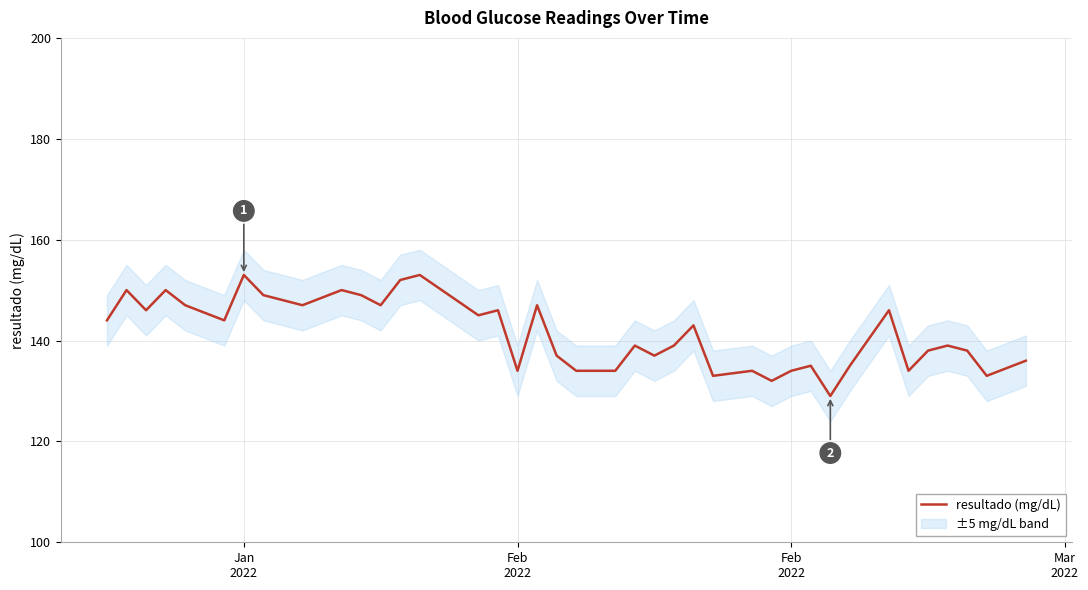

What is the difference between the second highest and second lowest values?

21